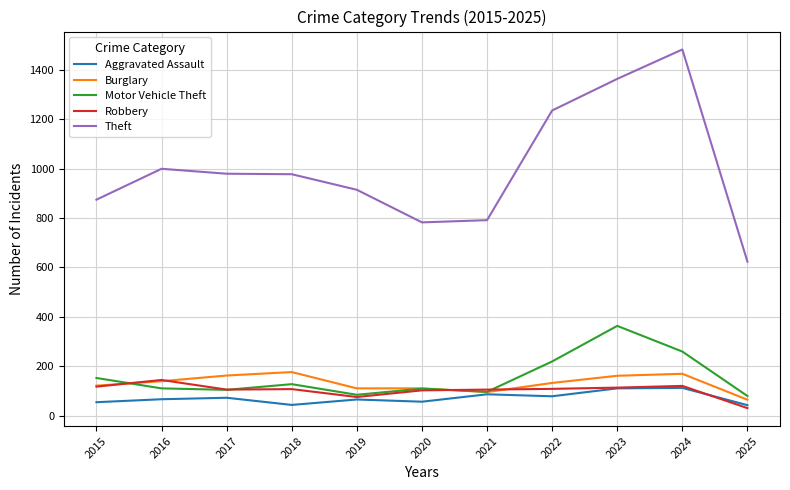

At which label does Robbery reach its peak?

2016